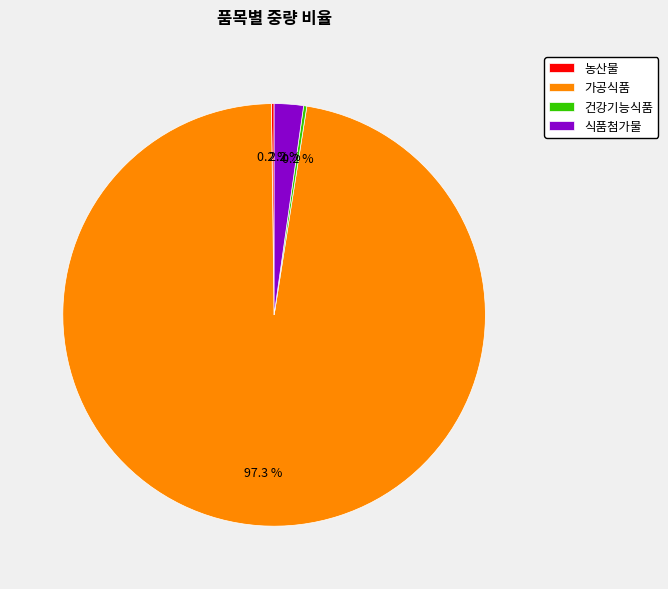

Which slice is the largest?

가공식품